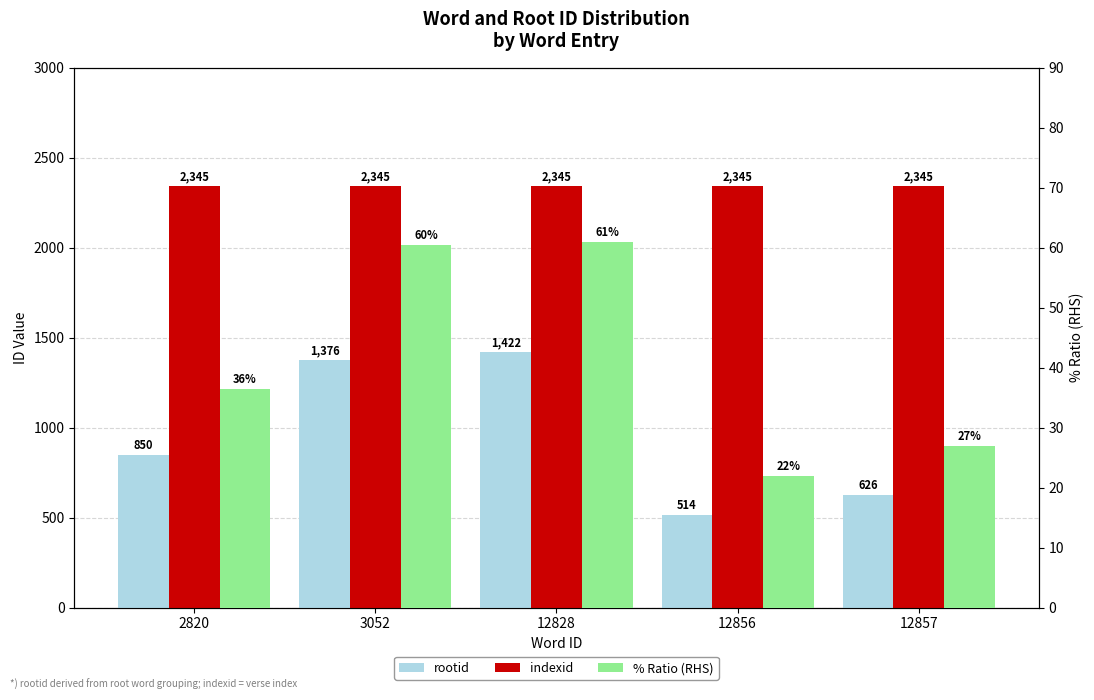

Where is indexid nearest to the value 2345?

2820